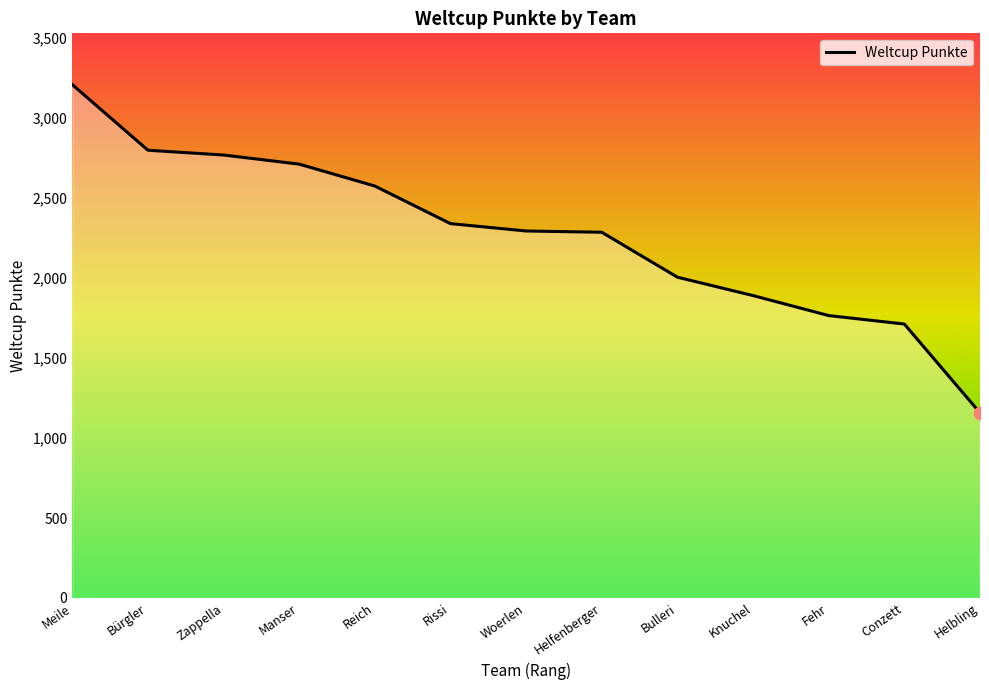

What is the ratio of the value at Meile to the value at Manser?

1.2